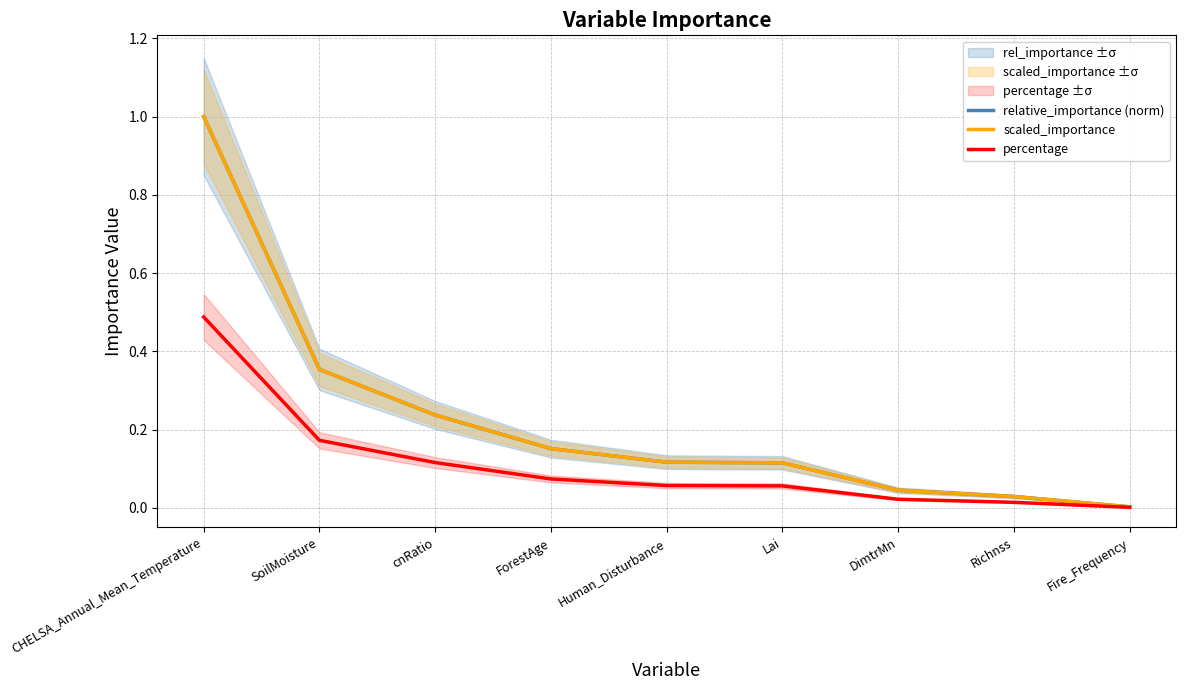

Reading left to right, transcribe all the data shown in this chart.

relative_importance (norm): 1.0	0.4	0.2	0.2	0.1	0.1	0.0	0.0	0.0
scaled_importance: 1.0	0.4	0.2	0.2	0.1	0.1	0.0	0.0	0.0
percentage: 0.5	0.2	0.1	0.1	0.1	0.1	0.0	0.0	0.0